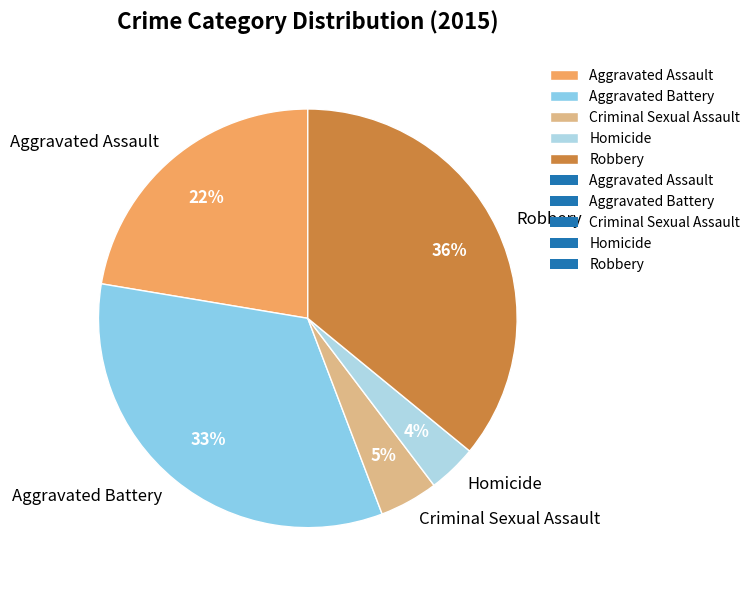

Approximately how many times larger is the value at Aggravated Battery compared to Robbery?

0.9